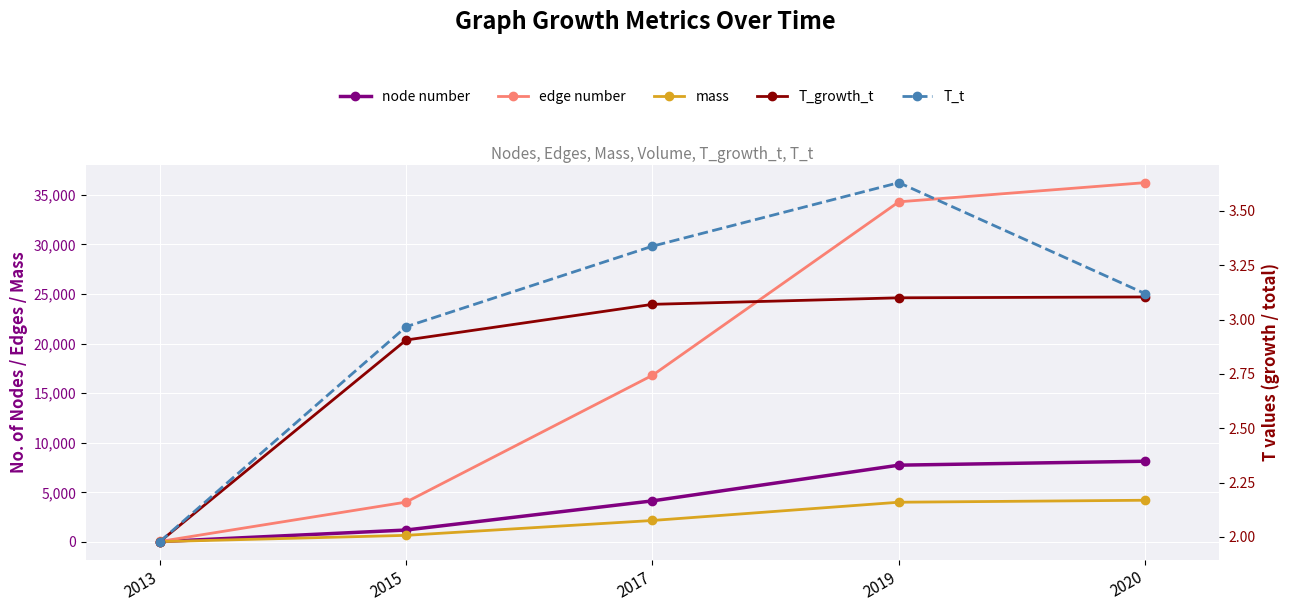

Which label corresponds to the smallest value in the chart?

2013